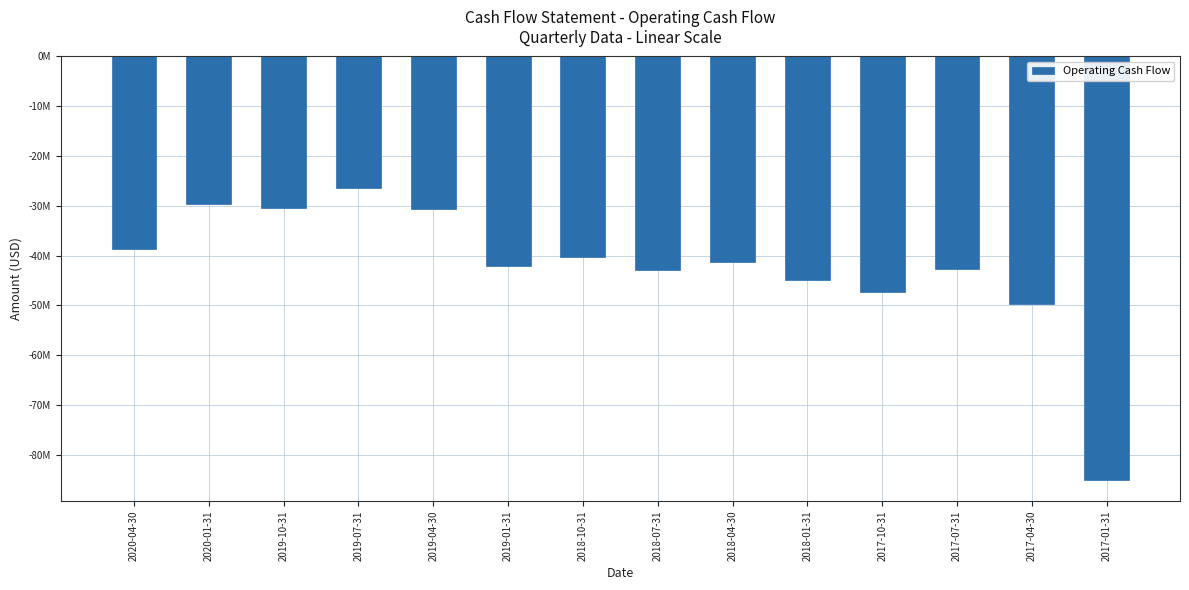

Is it true that the value at 2017-07-31 is -42621000?

True